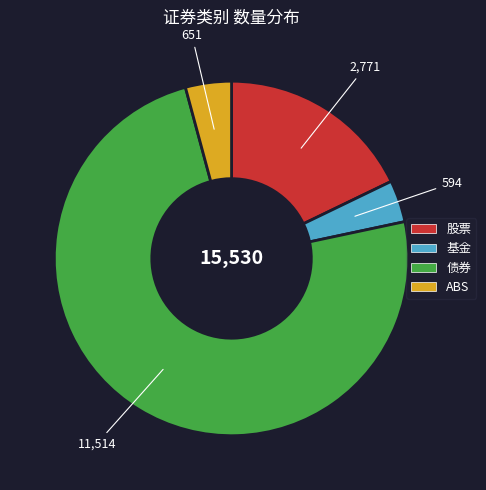

Is it true that 基金 is 13% of the pie?

False